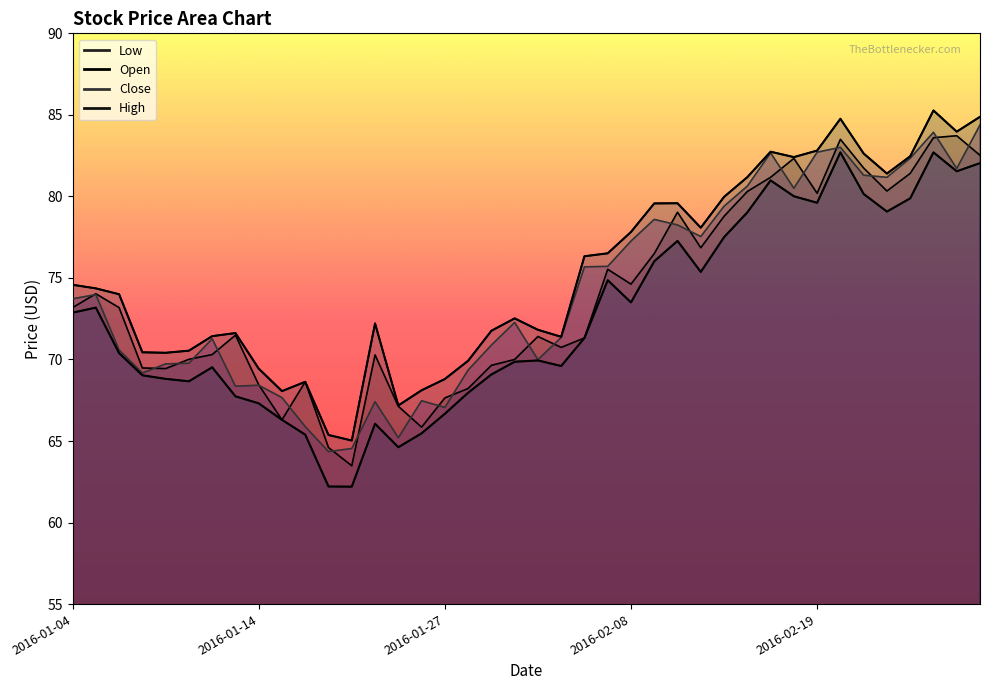

True or false: Open and Low cross at least once.

False